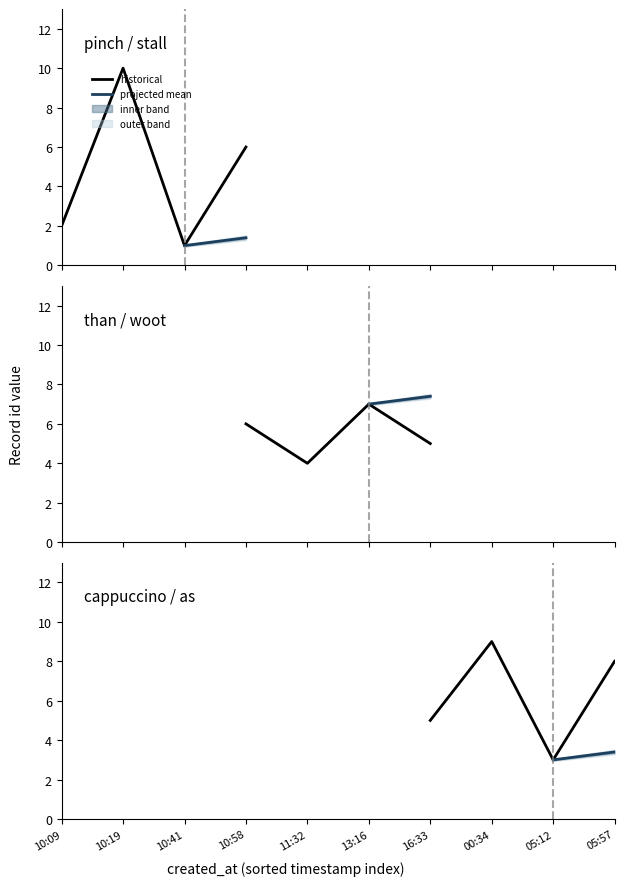

What is the difference between the second highest and minimum values?

8